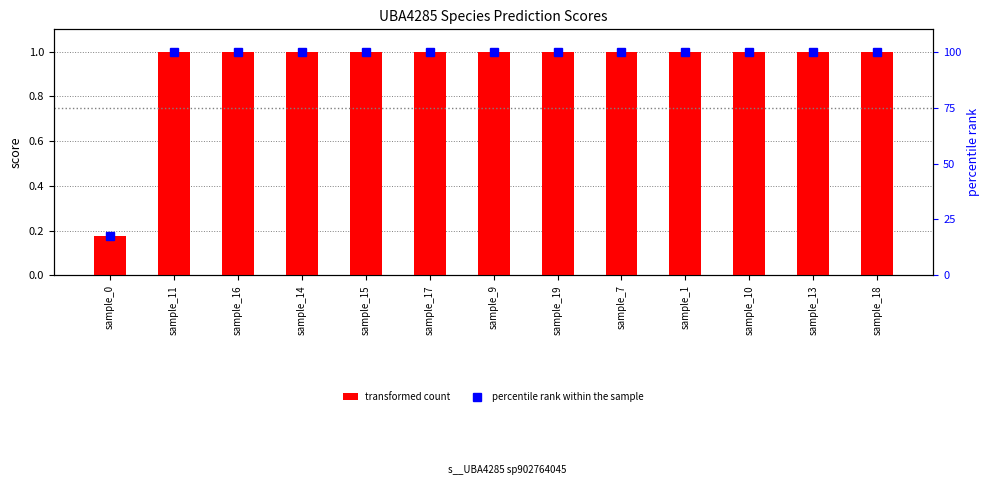

What is the total value across all series at sample_15?

101.0